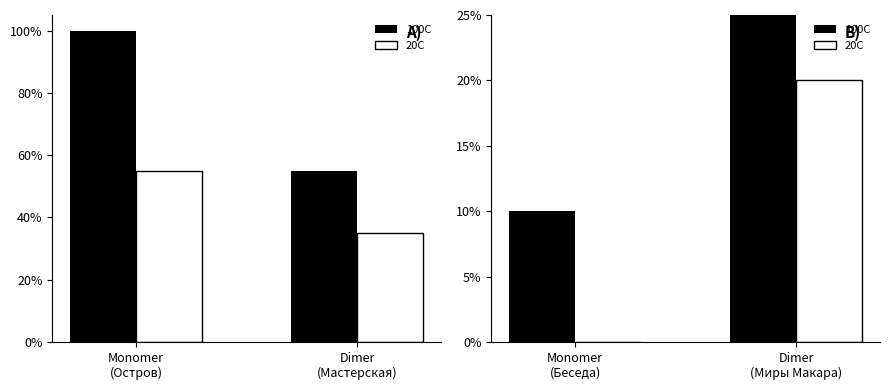

How many groups of bars are there?

2